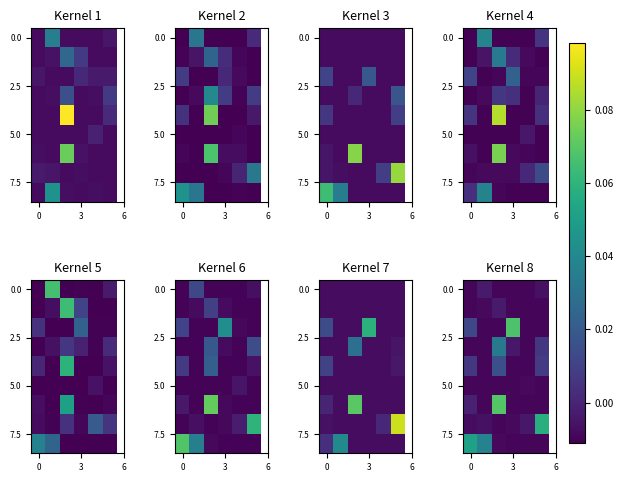

Count the number of categories in the chart.

6